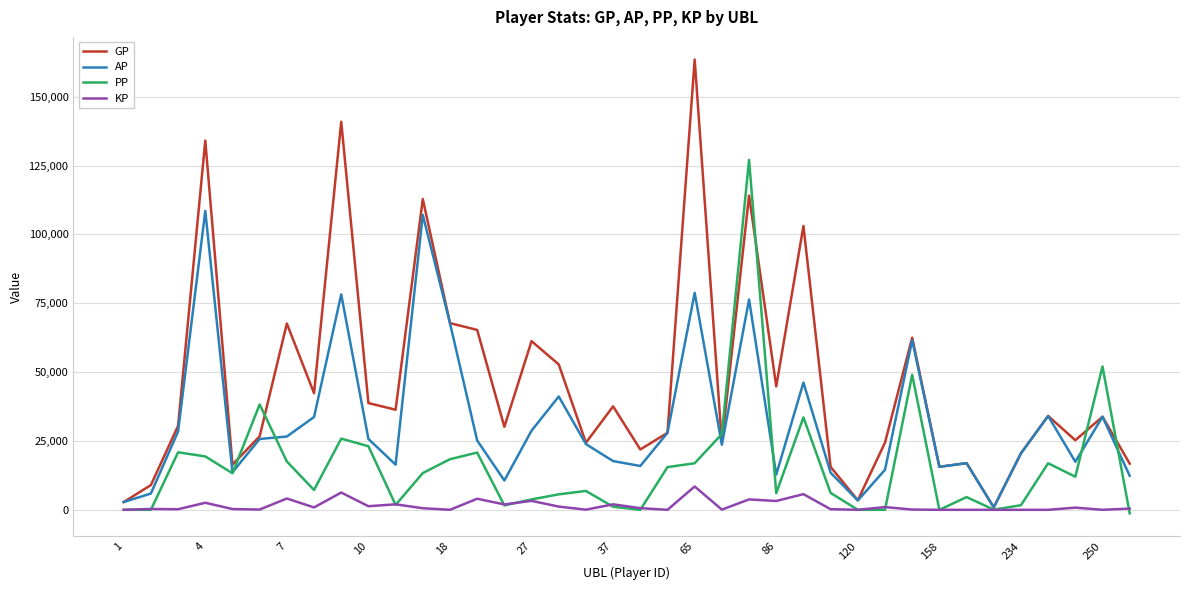

What is the maximum value for PP?

127071.0